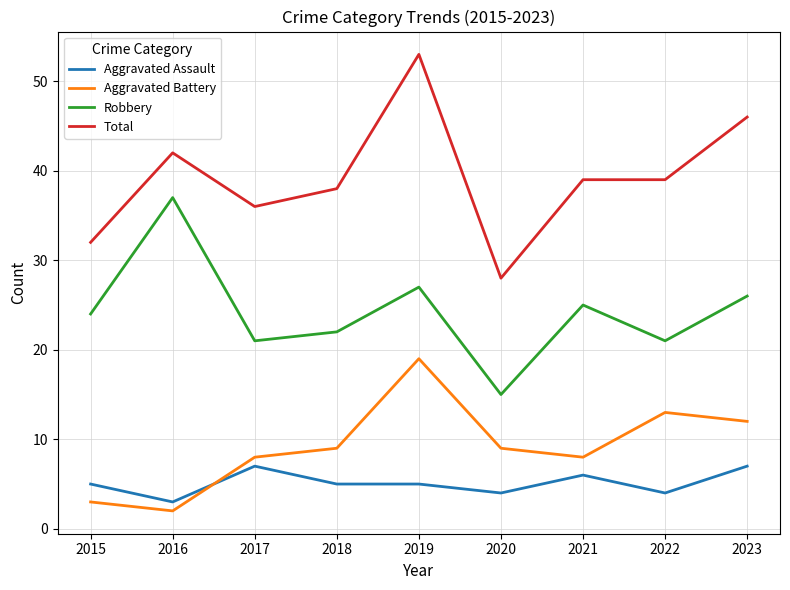

At how many categories does at least one series exceed 33?

7